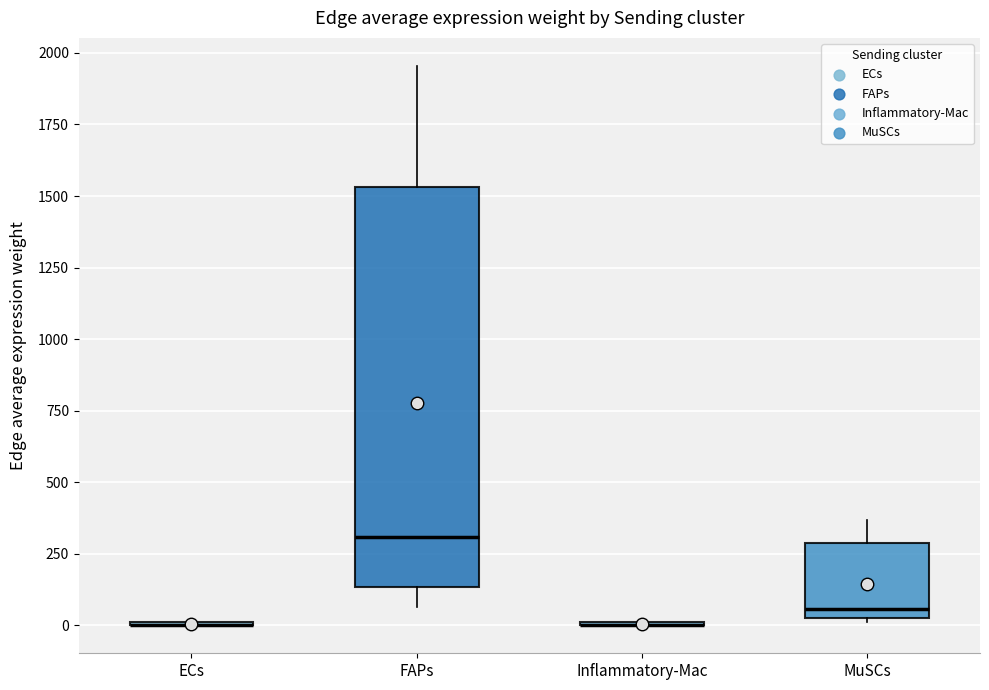

Which box is the tallest, from its lower edge to its upper edge?

FAPs